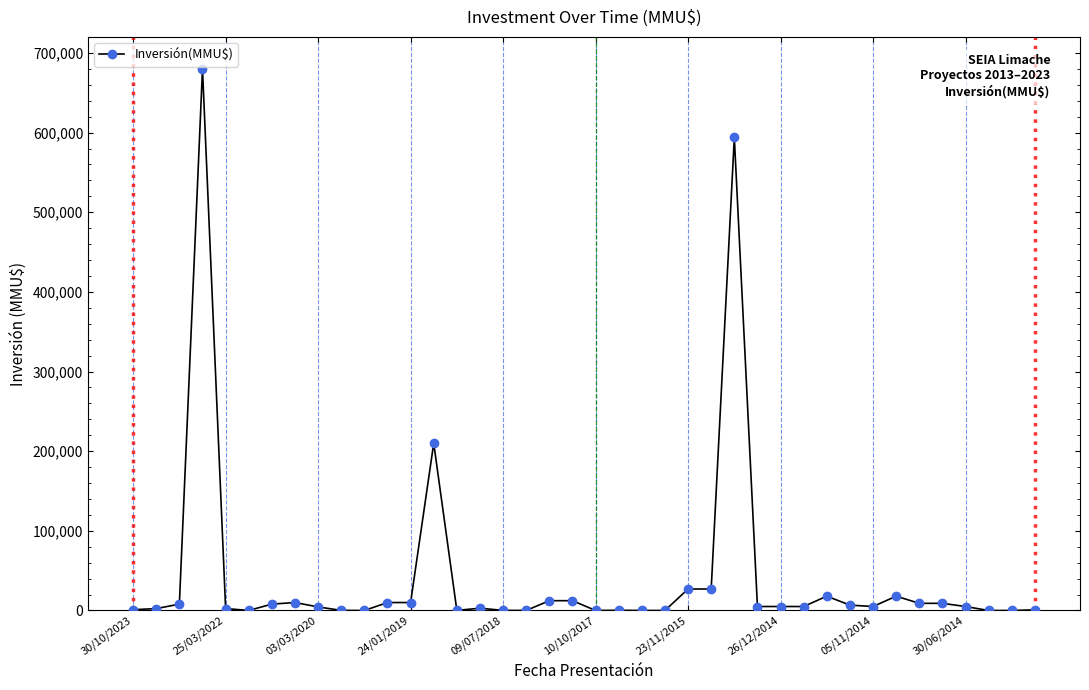

What is the maximum value shown in the chart?

680000